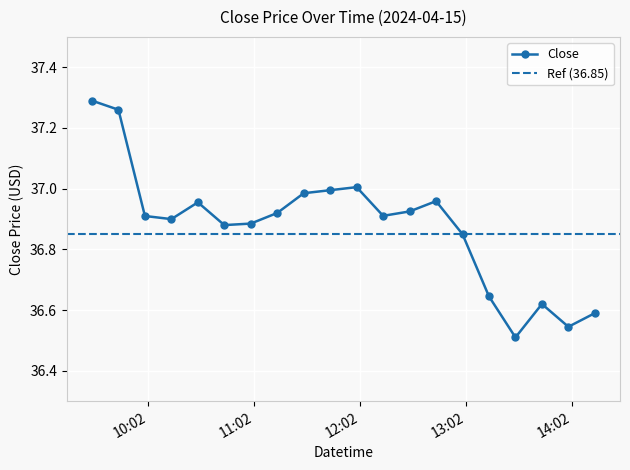

Reading right to left, list all the values displayed in this chart.

2024-04-15 14:15:00=36.6	2024-04-15 14:00:00=36.5	2024-04-15 13:45:00=36.6	2024-04-15 13:30:00=36.5	2024-04-15 13:15:00=36.6	2024-04-15 13:00:00=36.8	2024-04-15 12:45:00=37.0	2024-04-15 12:30:00=36.9	2024-04-15 12:15:00=36.9	2024-04-15 12:00:00=37.0	2024-04-15 11:45:00=37.0	2024-04-15 11:30:00=37.0	2024-04-15 11:15:00=36.9	2024-04-15 11:00:00=36.9	2024-04-15 10:45:00=36.9	2024-04-15 10:30:00=37.0	2024-04-15 10:15:00=36.9	2024-04-15 10:00:00=36.9	2024-04-15 09:45:00=37.3	2024-04-15 09:30:00=37.3